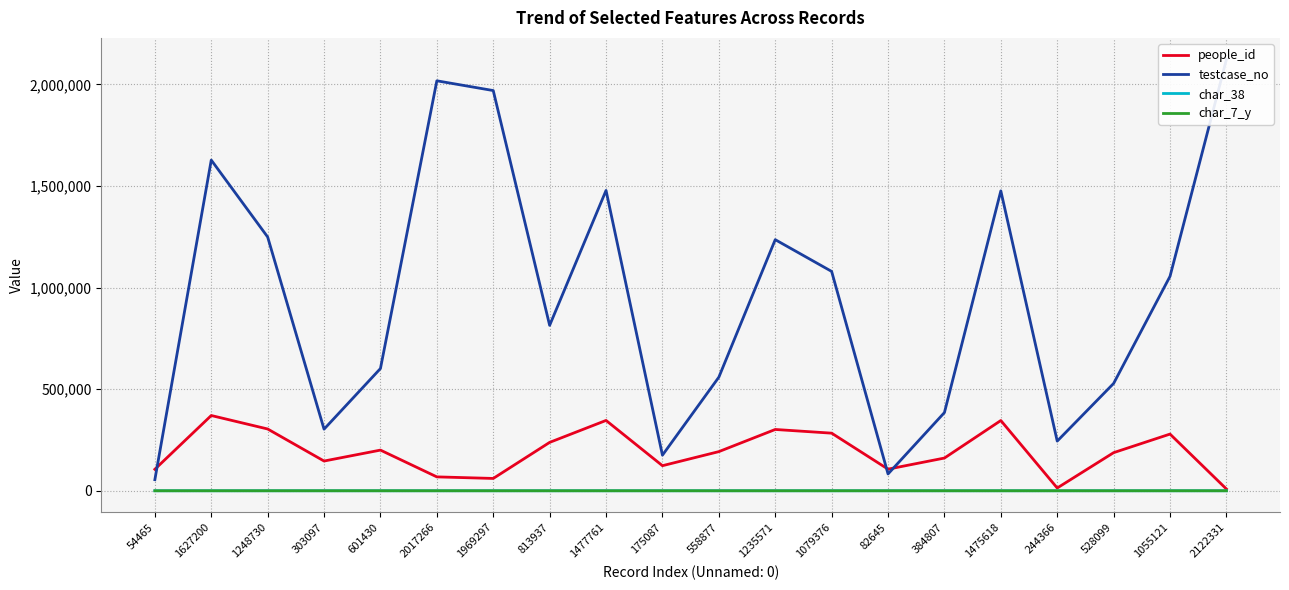

How many series are shown in this chart?

4